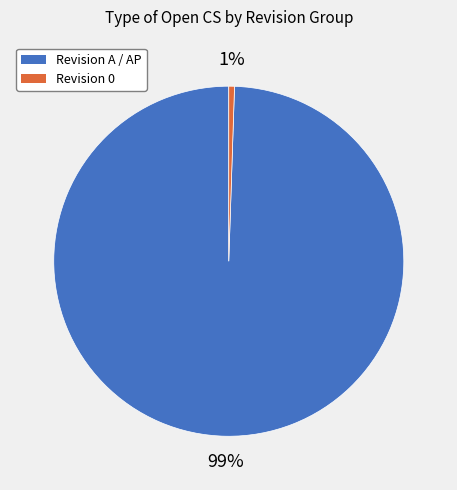

Is there a majority slice in this chart?

Yes